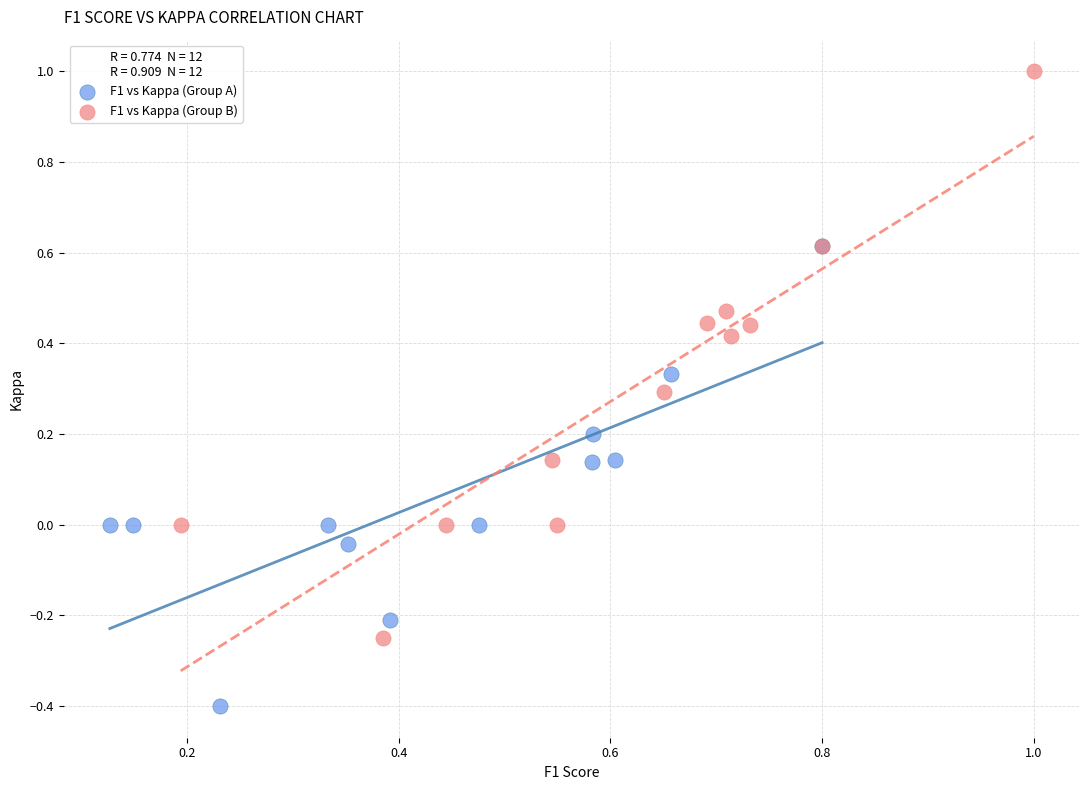

Which series contains the lowest Y value?

F1 vs Kappa (Group A)